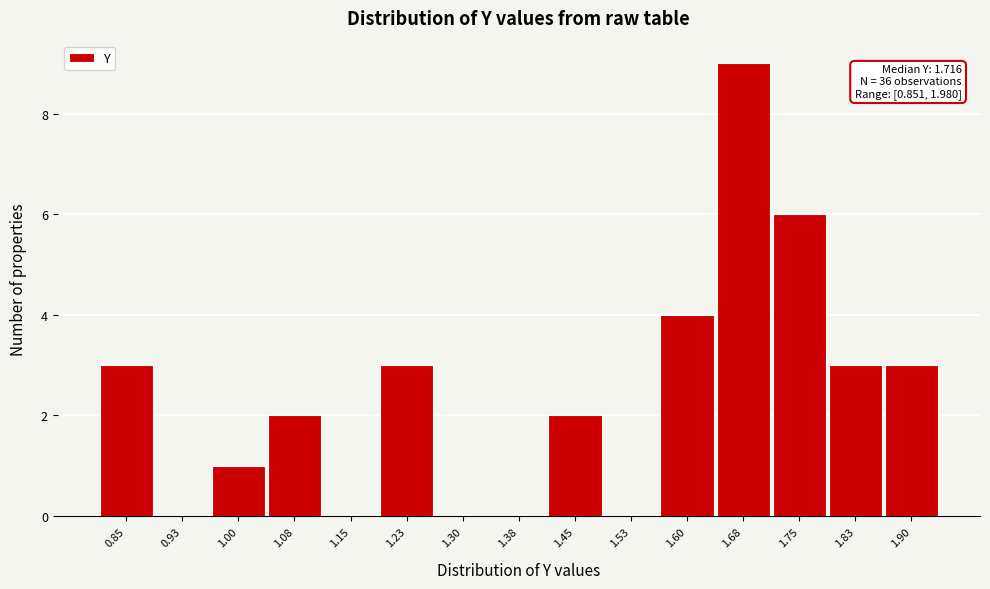

Reading left to right, list all the values displayed in this chart.

0.85=3	0.93=0	1.00=1	1.08=2	1.15=0	1.23=3	1.30=0	1.38=0	1.45=2	1.53=0	1.60=4	1.68=9	1.75=6	1.83=3	1.90=3